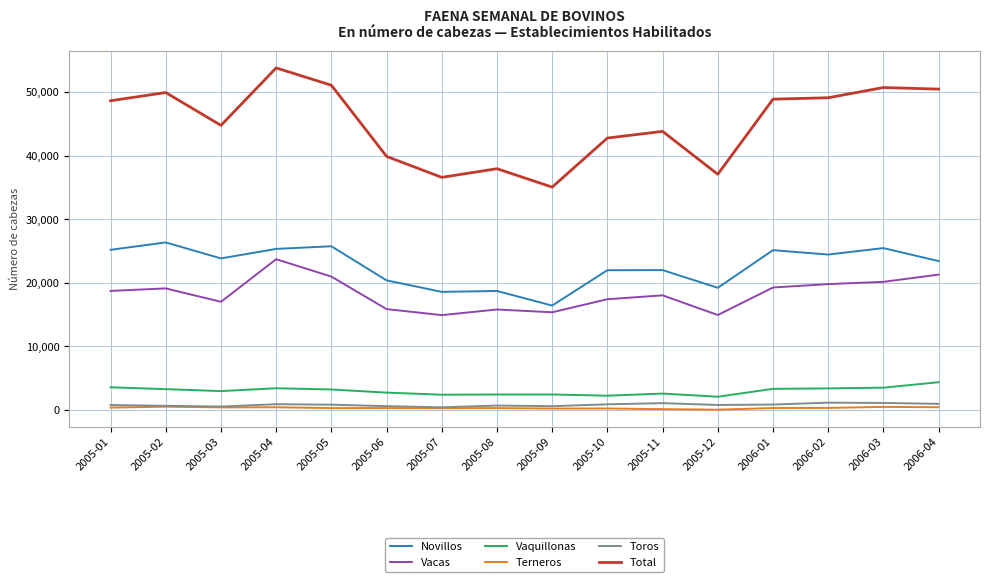

Which series has the widest spread of values?

Total